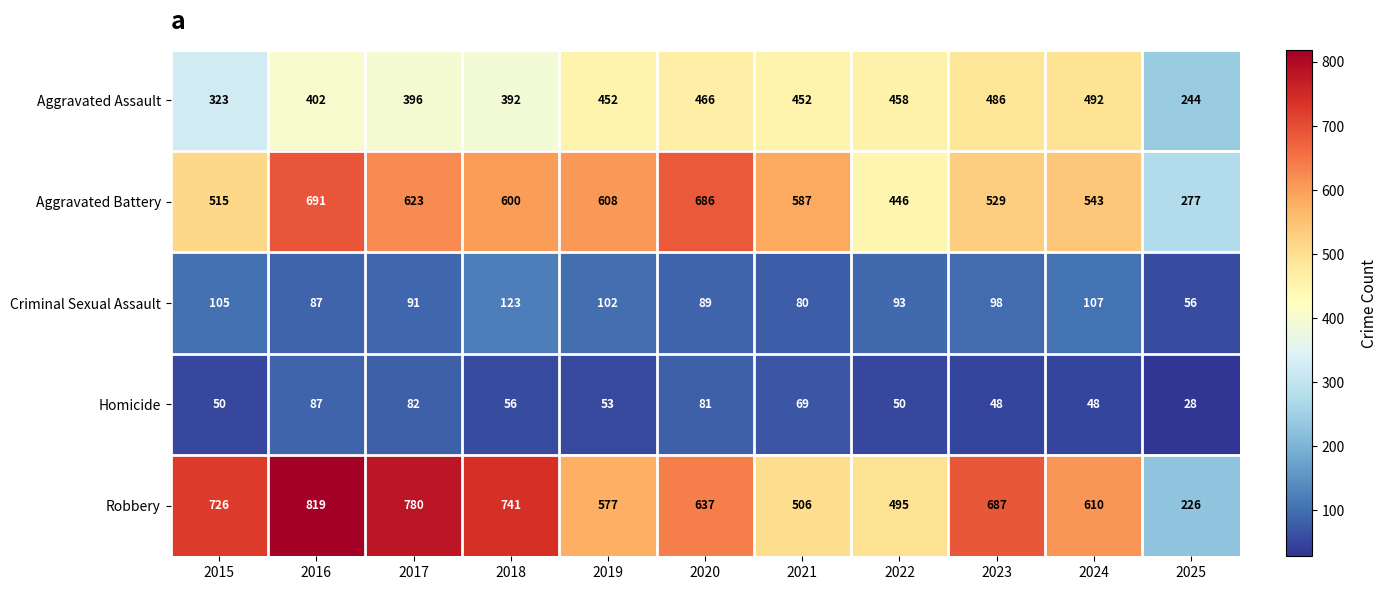

What is the sum of all Aggravated Assault values?

4563